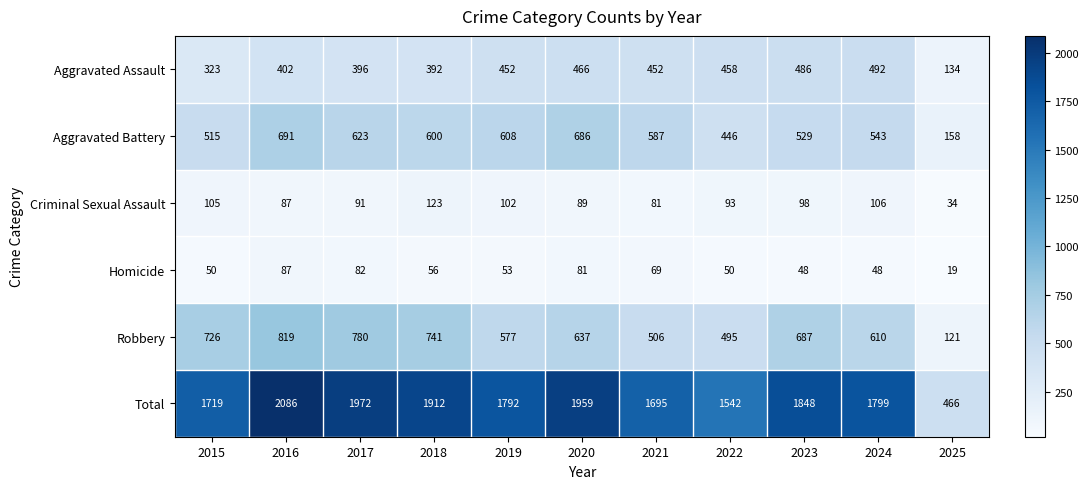

Which series has the widest spread of values?

Total